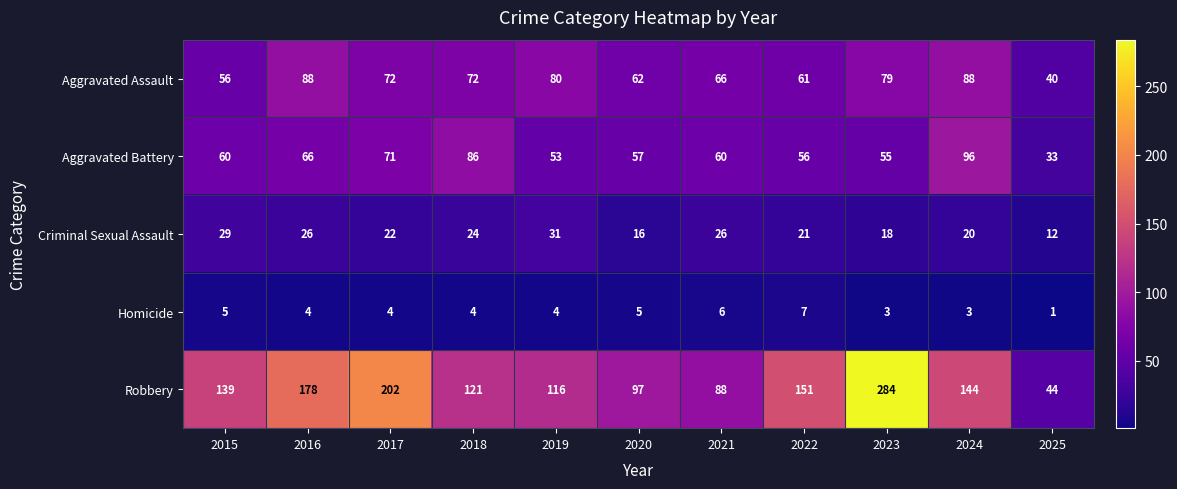

Which series has the widest spread of values?

Robbery